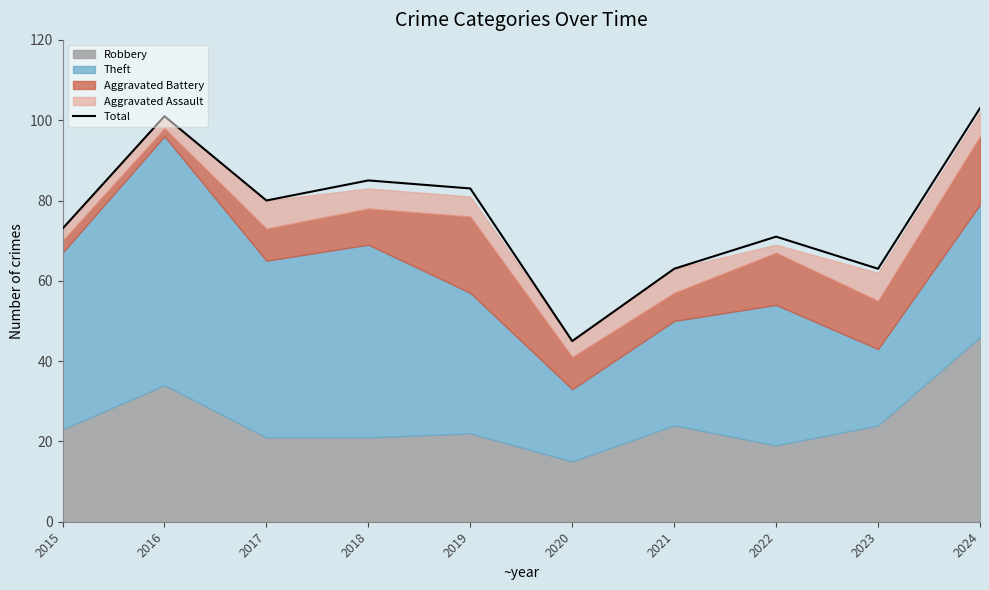

Which category has the lowest value across all series?

2020